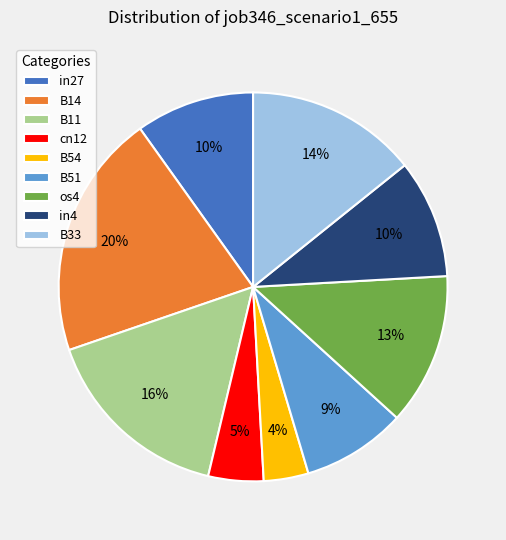

To the nearest percent, what percentage of the pie is B11?

16%